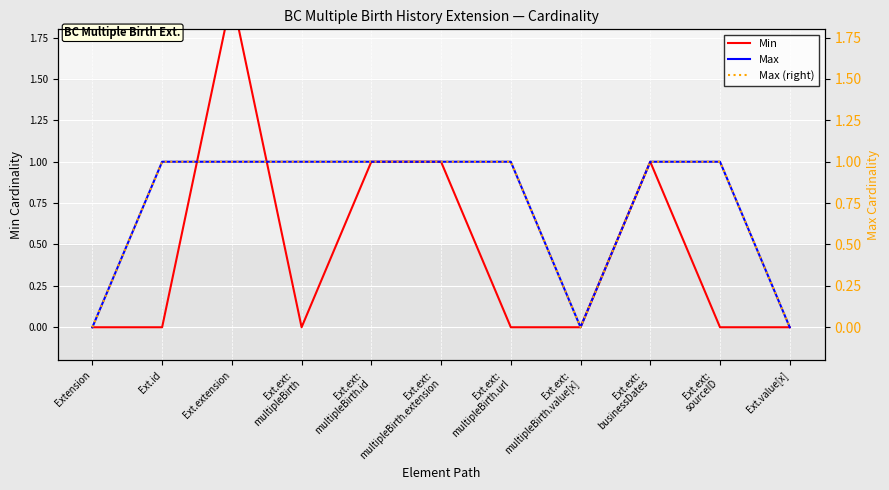

Reading left to right, list all the values displayed in this chart.

Min: 0	0	2	0	1	1	0	0	1	0	0
Max: 0	1	1	1	1	1	1	0	1	1	0
Max (right): 0	1	1	1	1	1	1	0	1	1	0